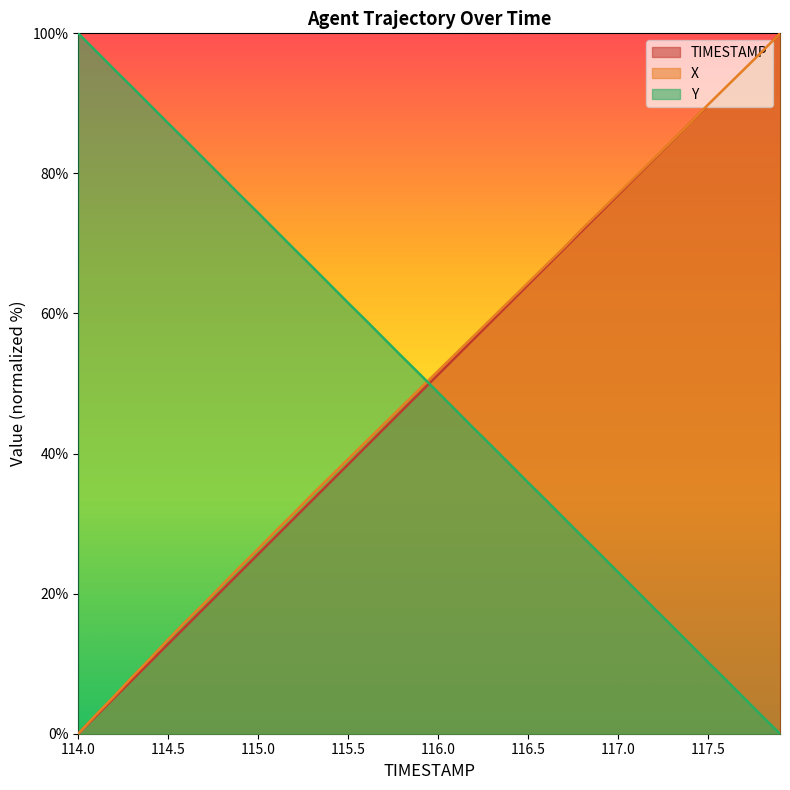

Where is Y nearest to the value 50?

115.9